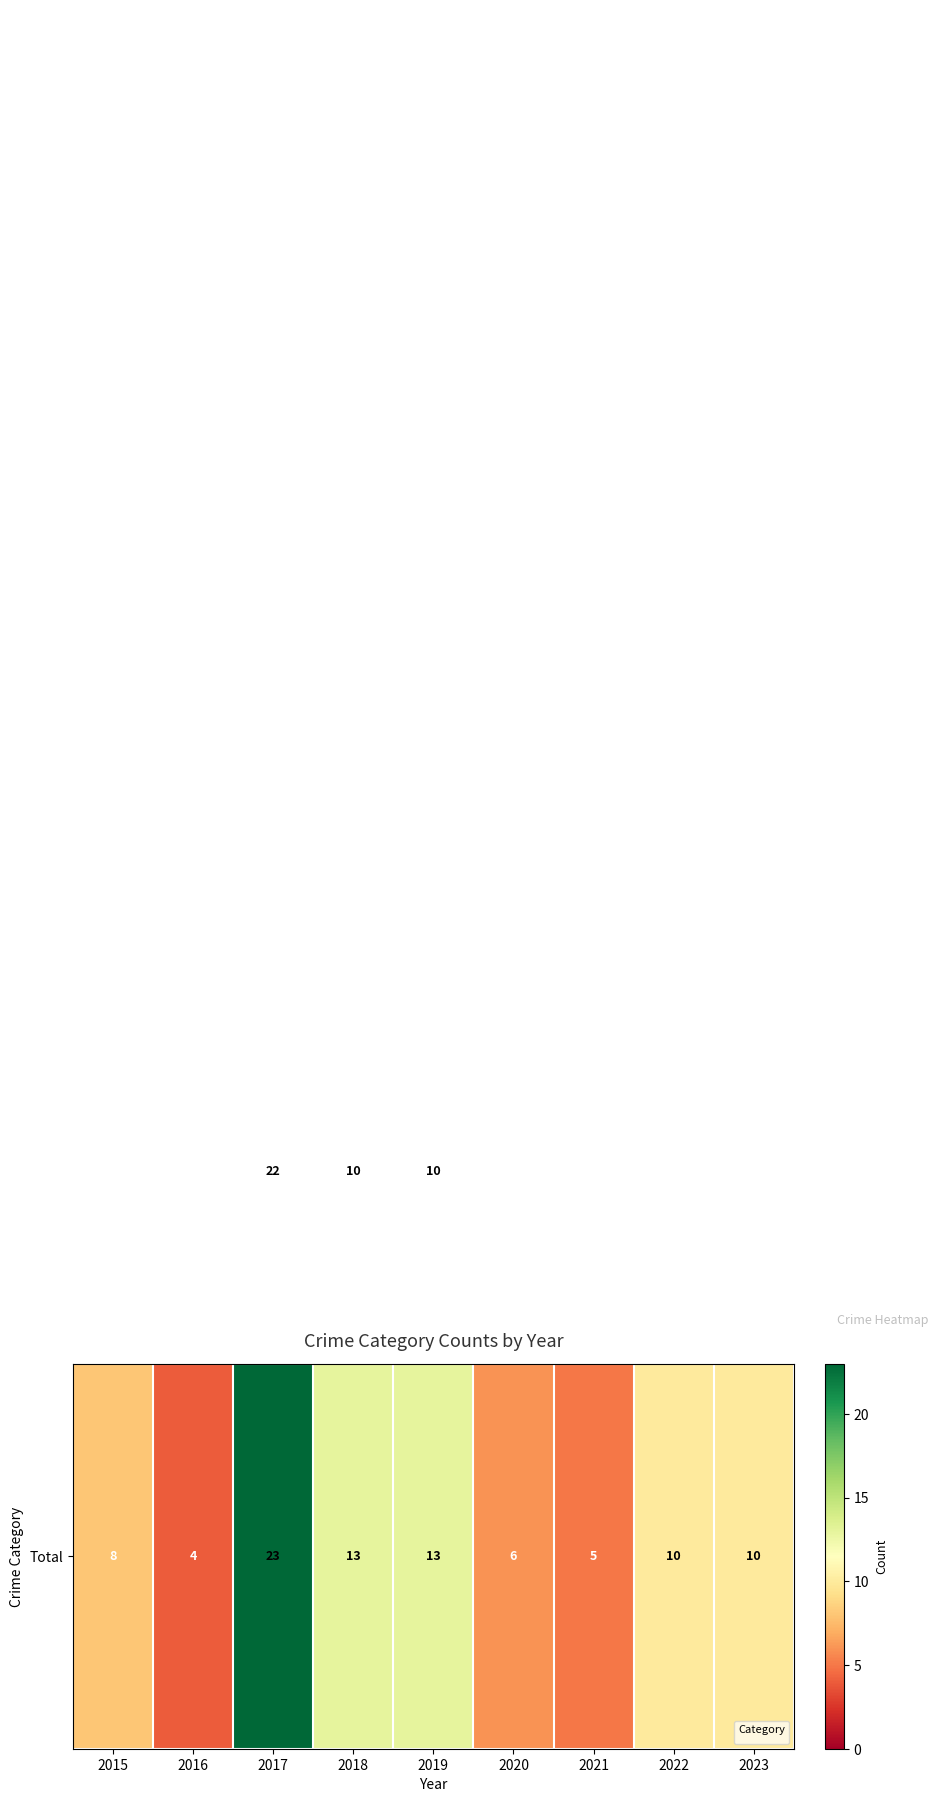

What is the spread (max minus min) of values at 2016?

4